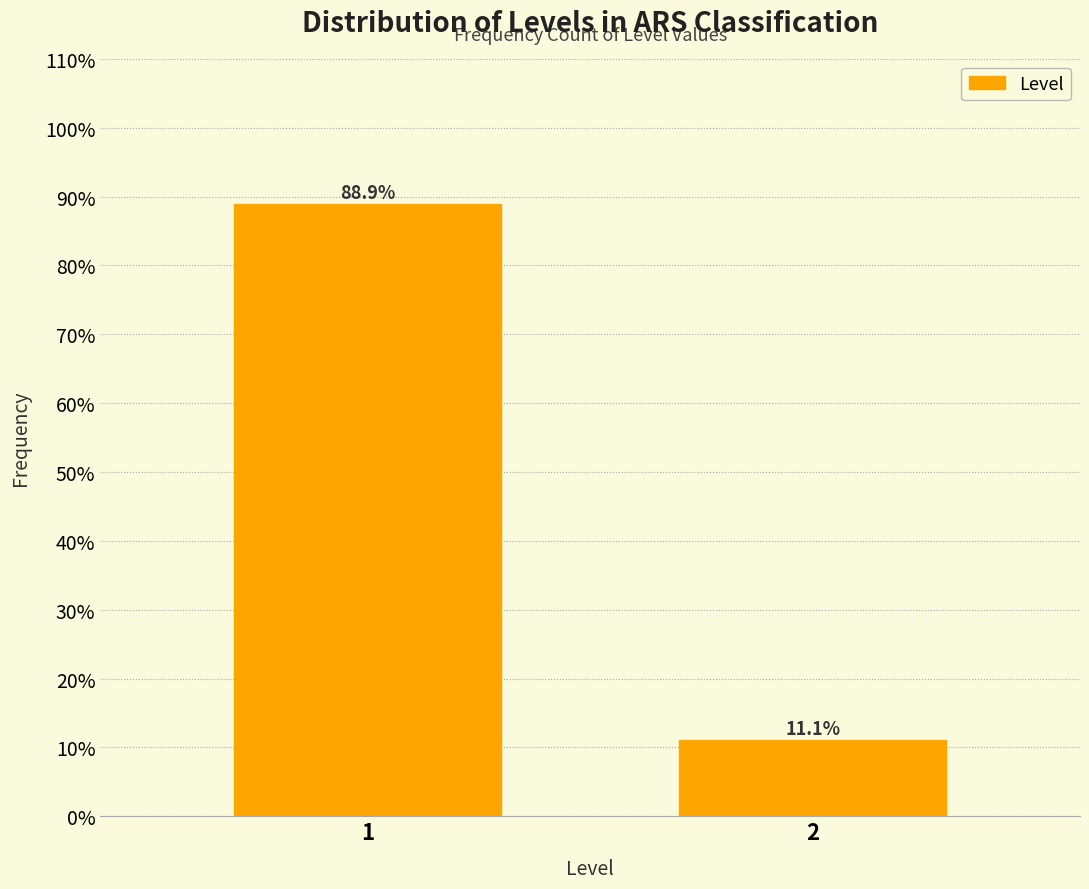

Reading right to left, extract all data points from this chart.

2=11.1	1=88.9